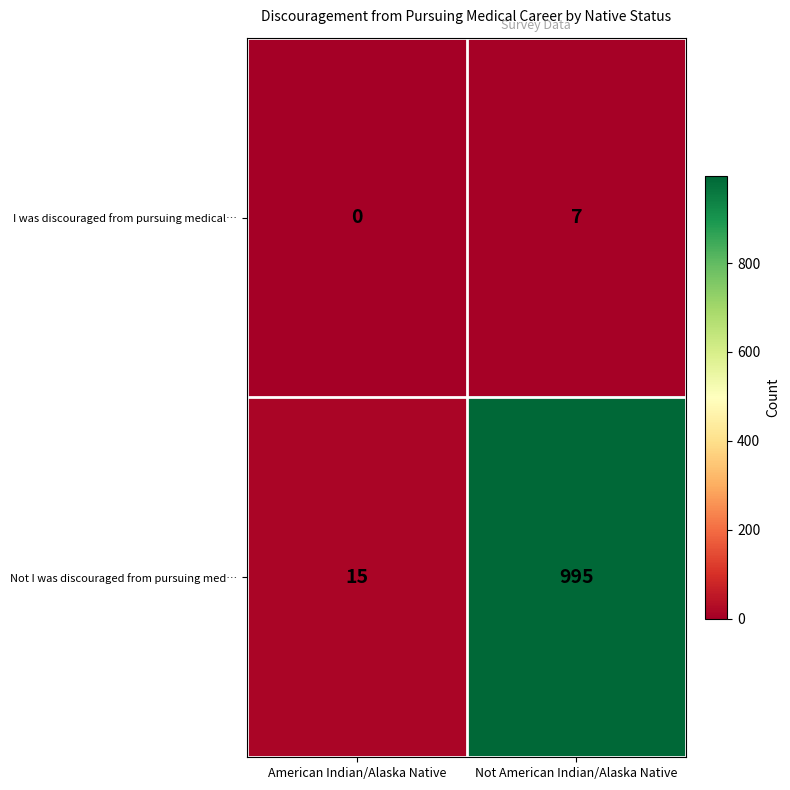

Reading left to right, what are all the values shown in this chart?

I was discouraged from pursuing medical…: 0	7
Not I was discouraged from pursuing med…: 15	995